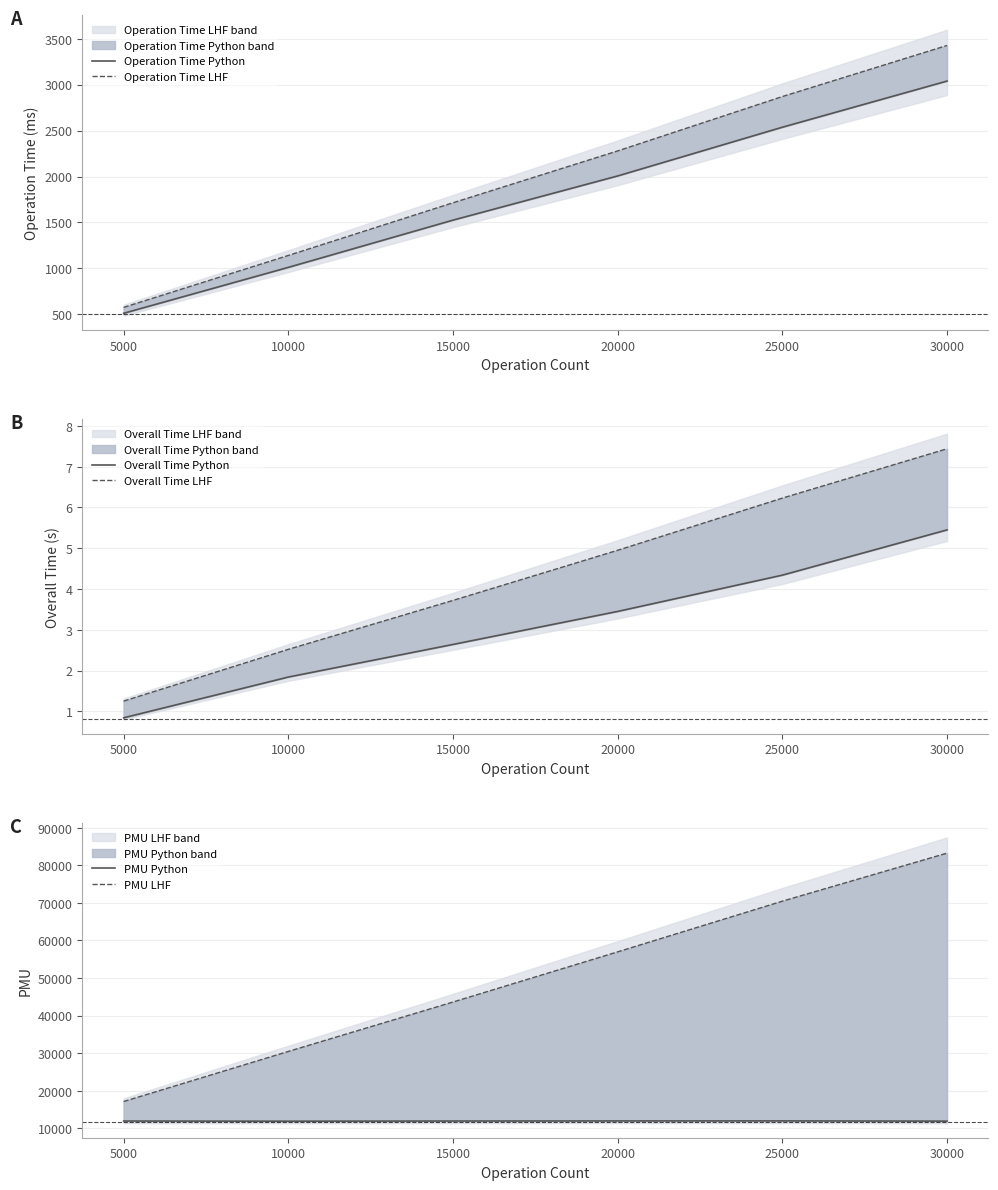

What is the difference between the maximum and second lowest values in the Overall Time Python series?

3.6